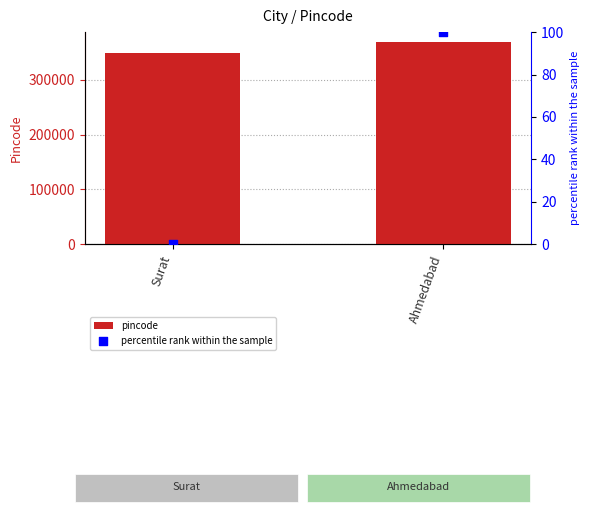

What are all the series names shown in the legend?

pincode, percentile rank within the sample